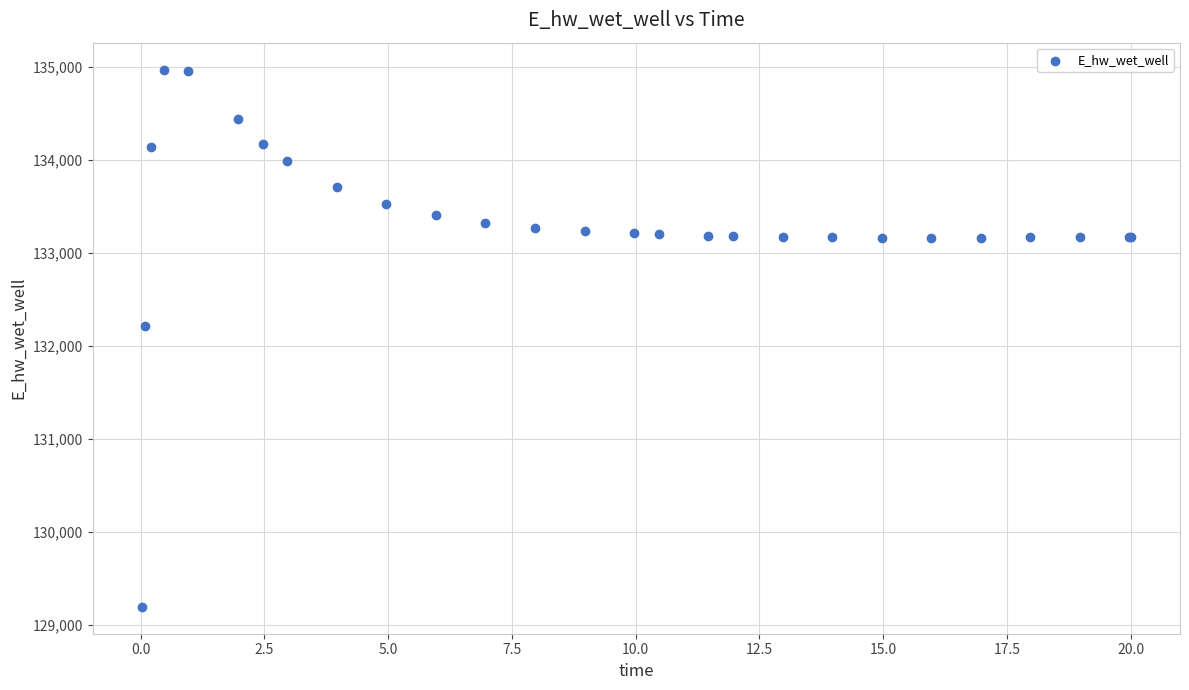

What Y value in the scatter plot is closest to 132084?

132210.7